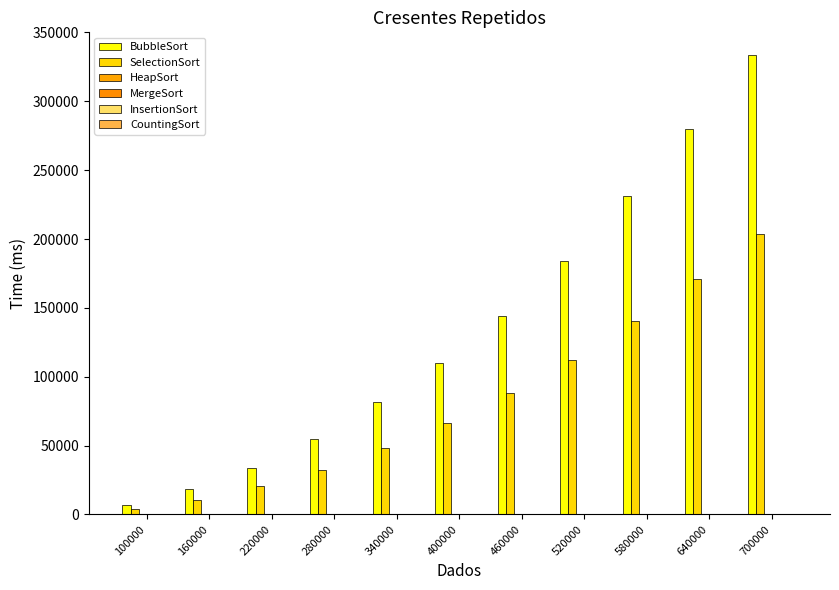

Does the chart contain stacked bars?

No